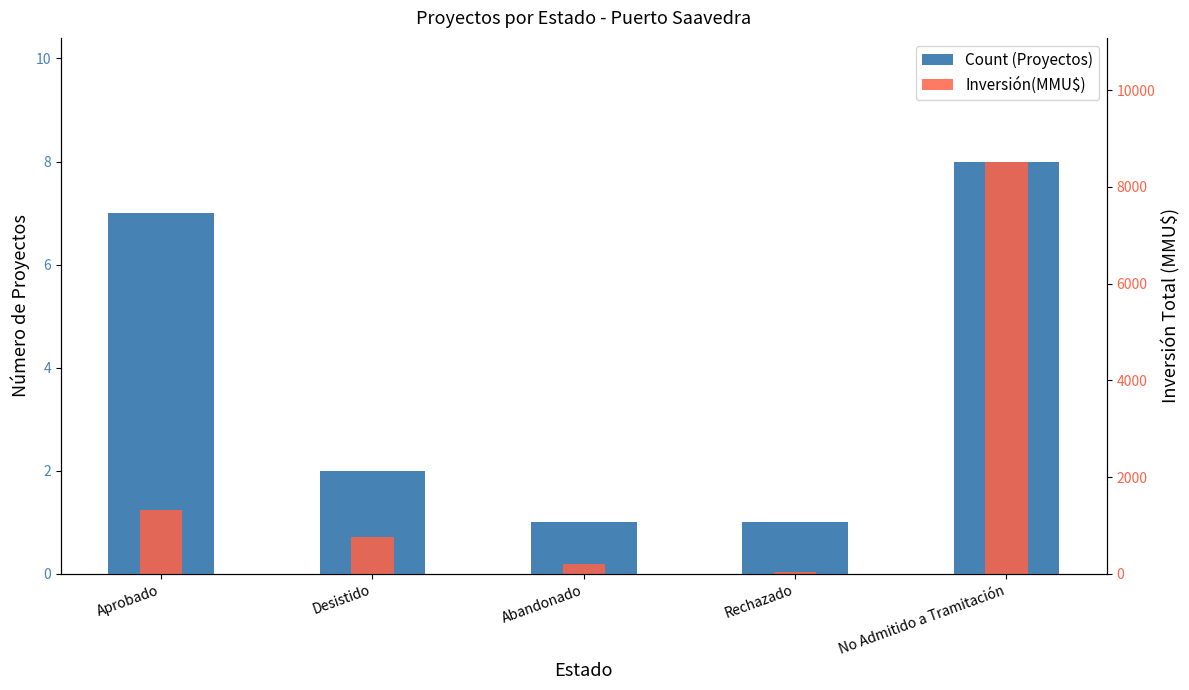

Rank the categories by Count (Proyectos) value from lowest to highest.

Abandonado, Rechazado, Desistido, Aprobado, No Admitido a Tramitación